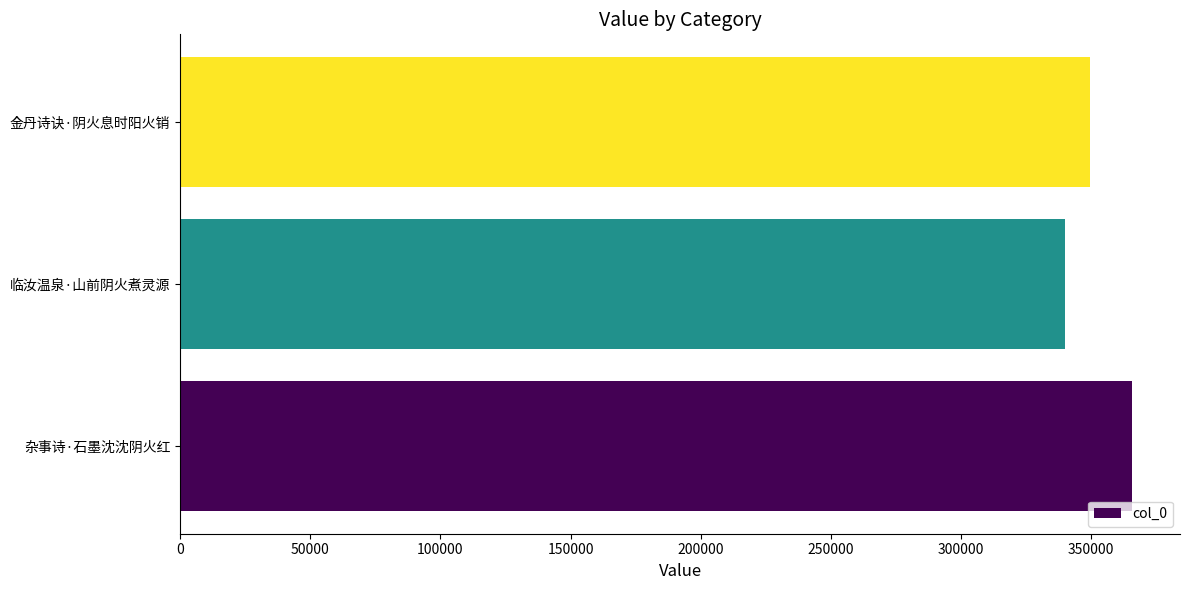

What is the sum of all values?

1055004